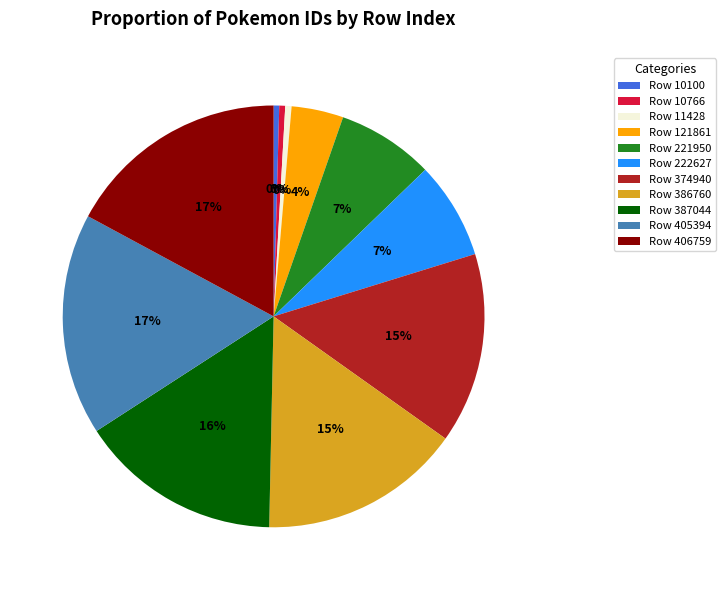

To the nearest percent, what percentage of the pie is Row 374940?

15%